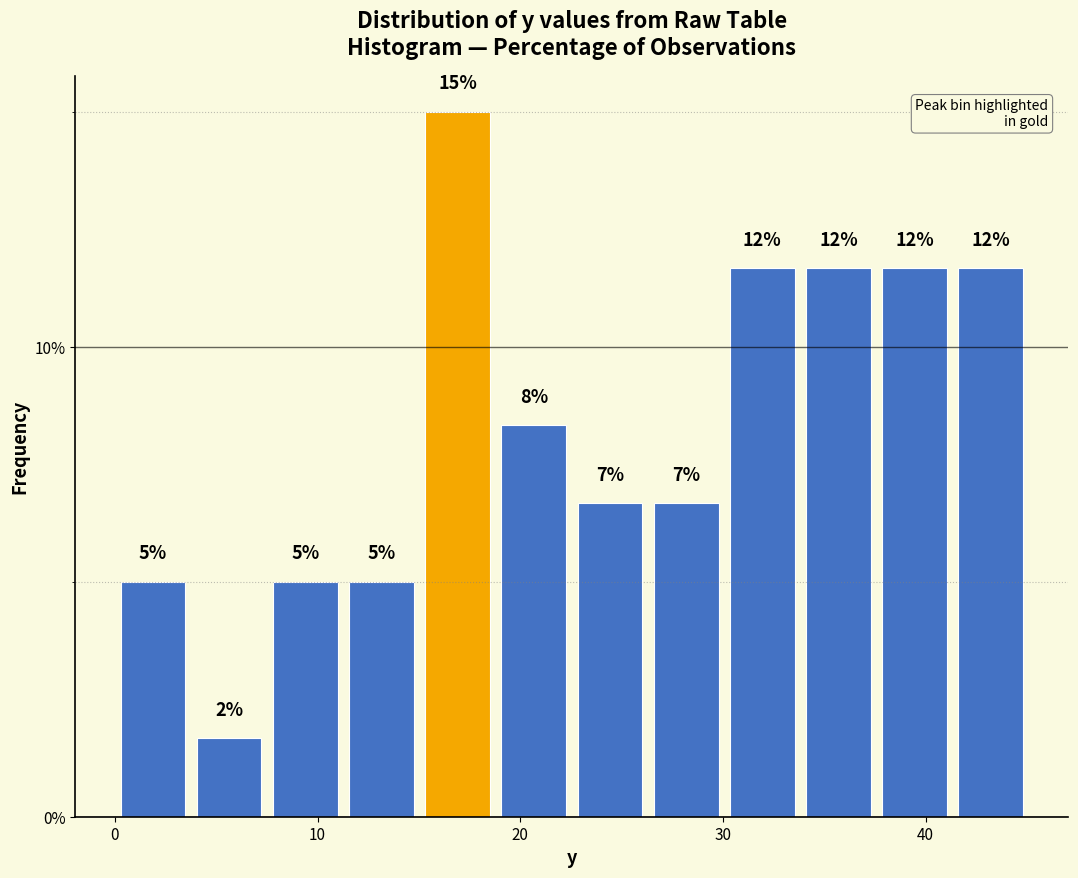

Around what value on the x-axis is the tallest bar? Give the approximate position of its centre, as read against the axis.

17